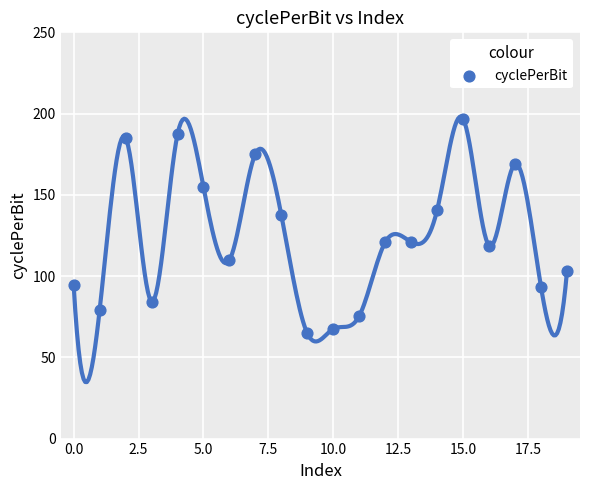

What is the range of Y values (max minus min)?

132.0